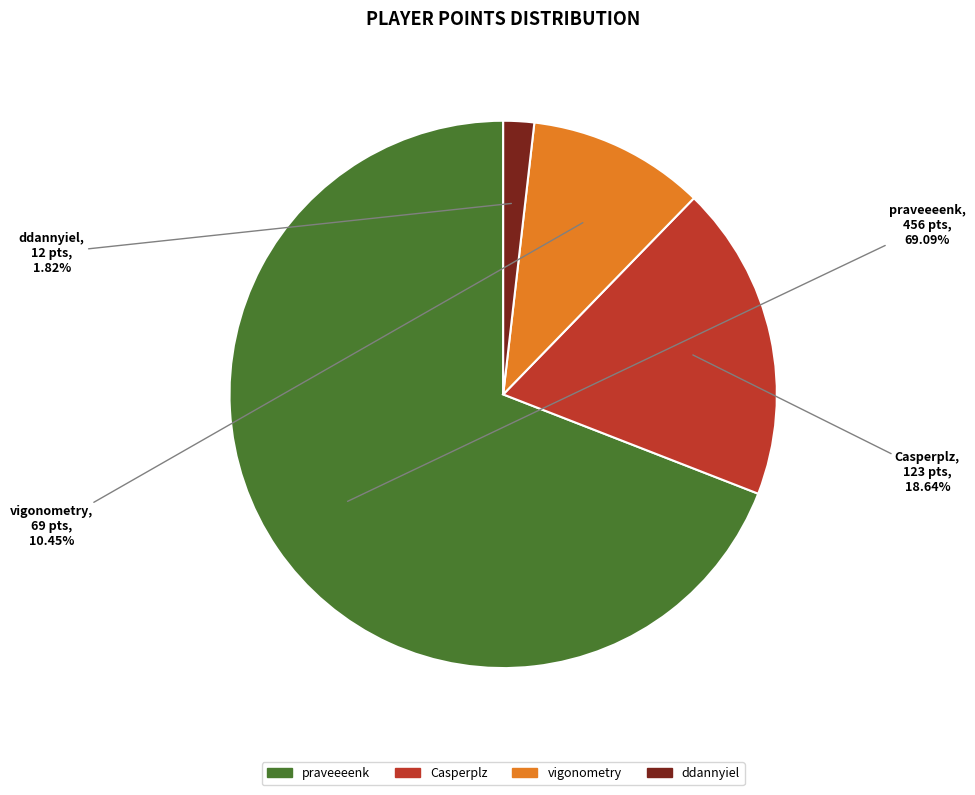

Rank the categories by value from highest to lowest.

praveeeenk, Casperplz, vigonometry, ddannyiel